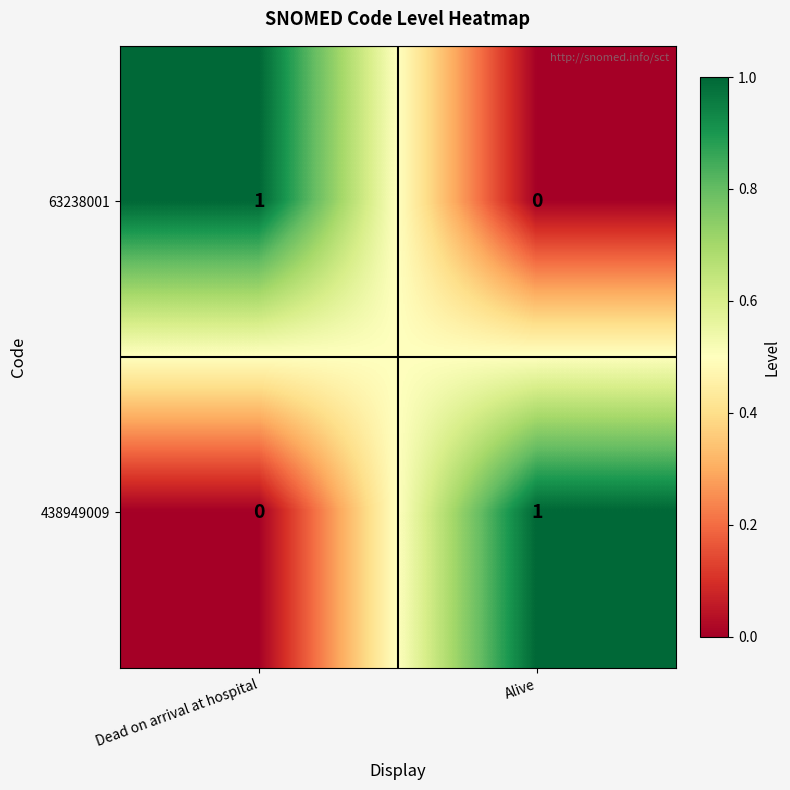

What is the spread (max minus min) of values at Alive?

1